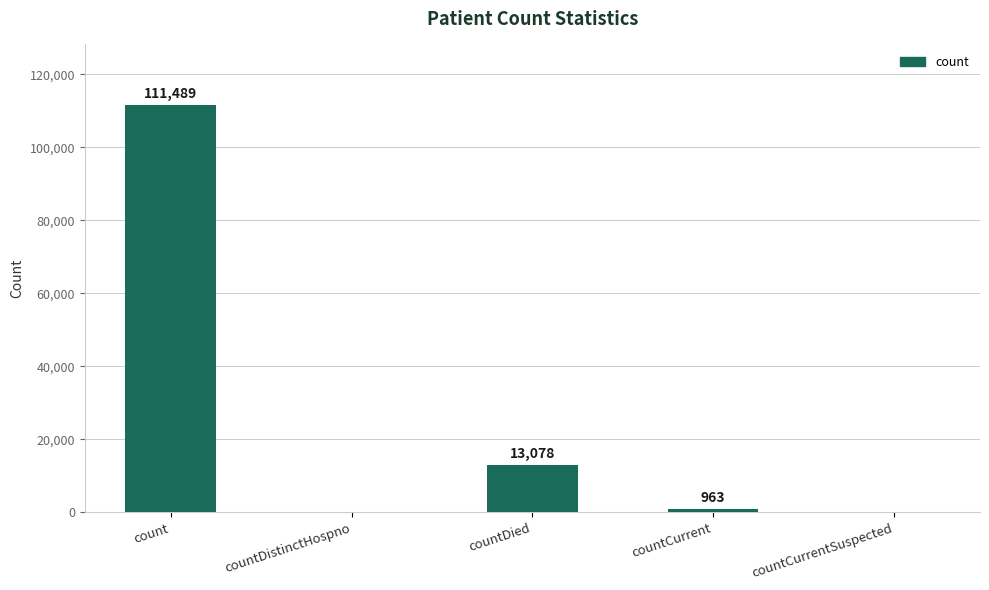

What is the sum of the values at countCurrent and countDistinctHospno?

963